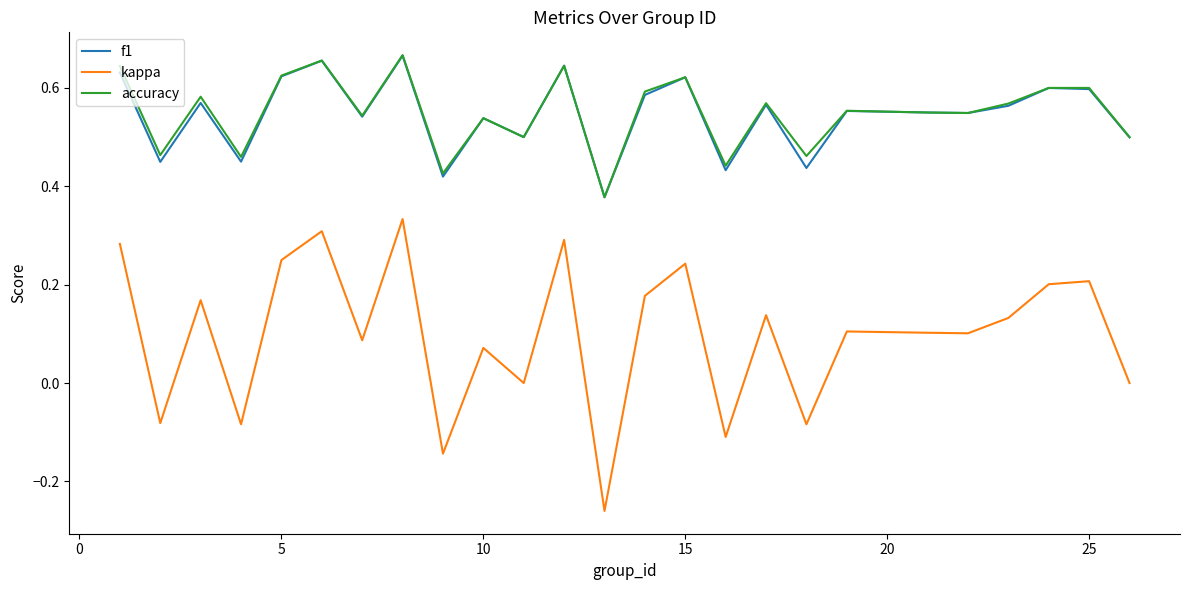

Does the chart have visible grid lines?

No